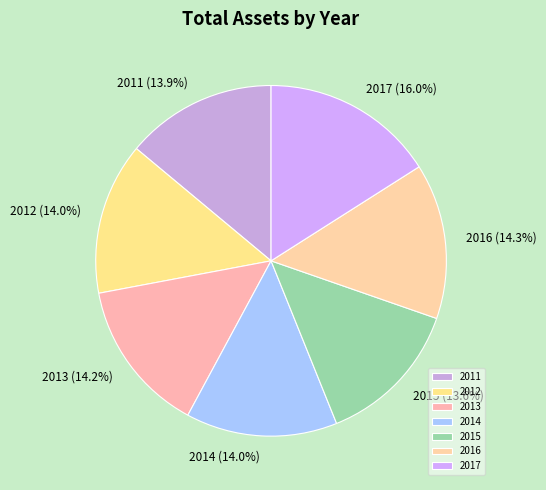

To the nearest percent, what percentage of the pie is 2013?

14%